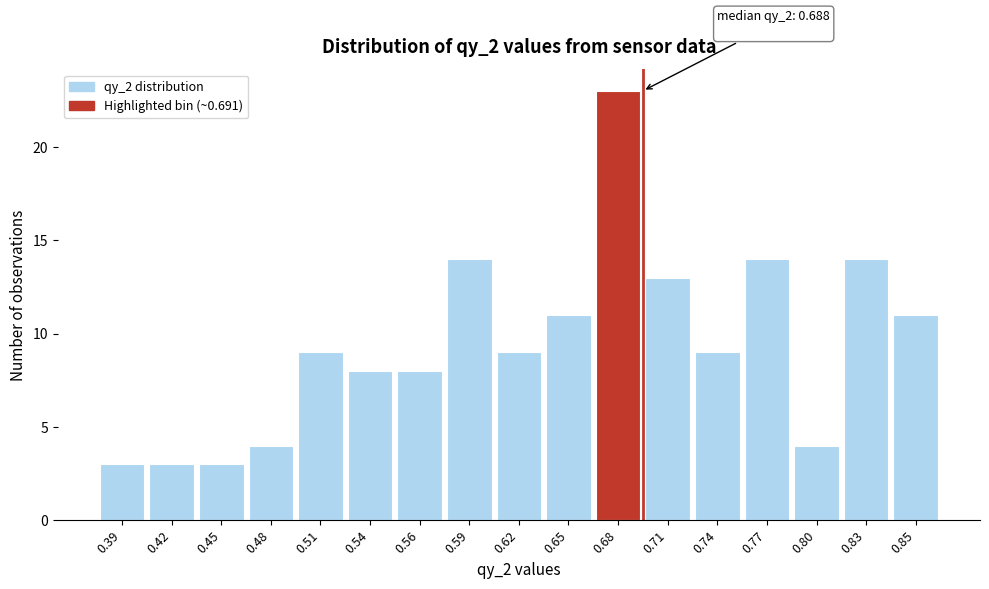

Reading left to right, what are all the values shown in this chart?

0.39=3	0.42=3	0.45=3	0.48=4	0.51=9	0.54=8	0.56=8	0.59=14	0.62=9	0.65=11	0.68=23	0.71=13	0.74=9	0.77=14	0.80=4	0.83=14	0.85=11